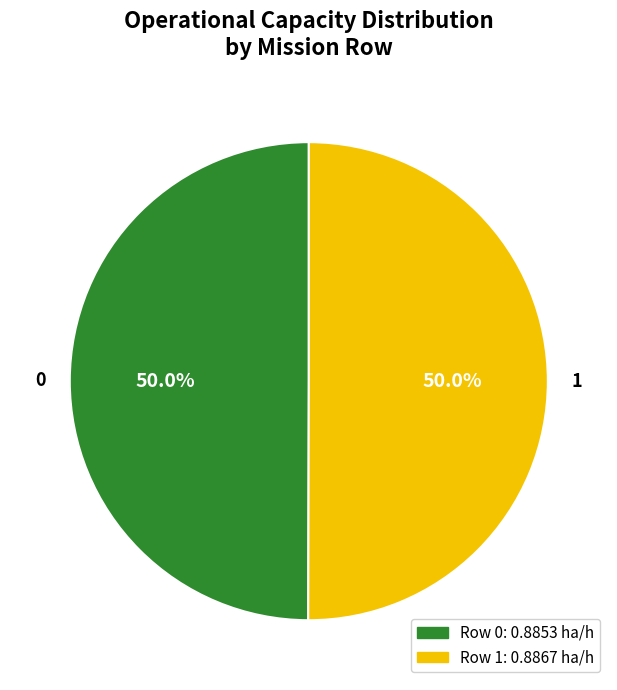

Is the sum of 1 and 0 greater than half?

Yes